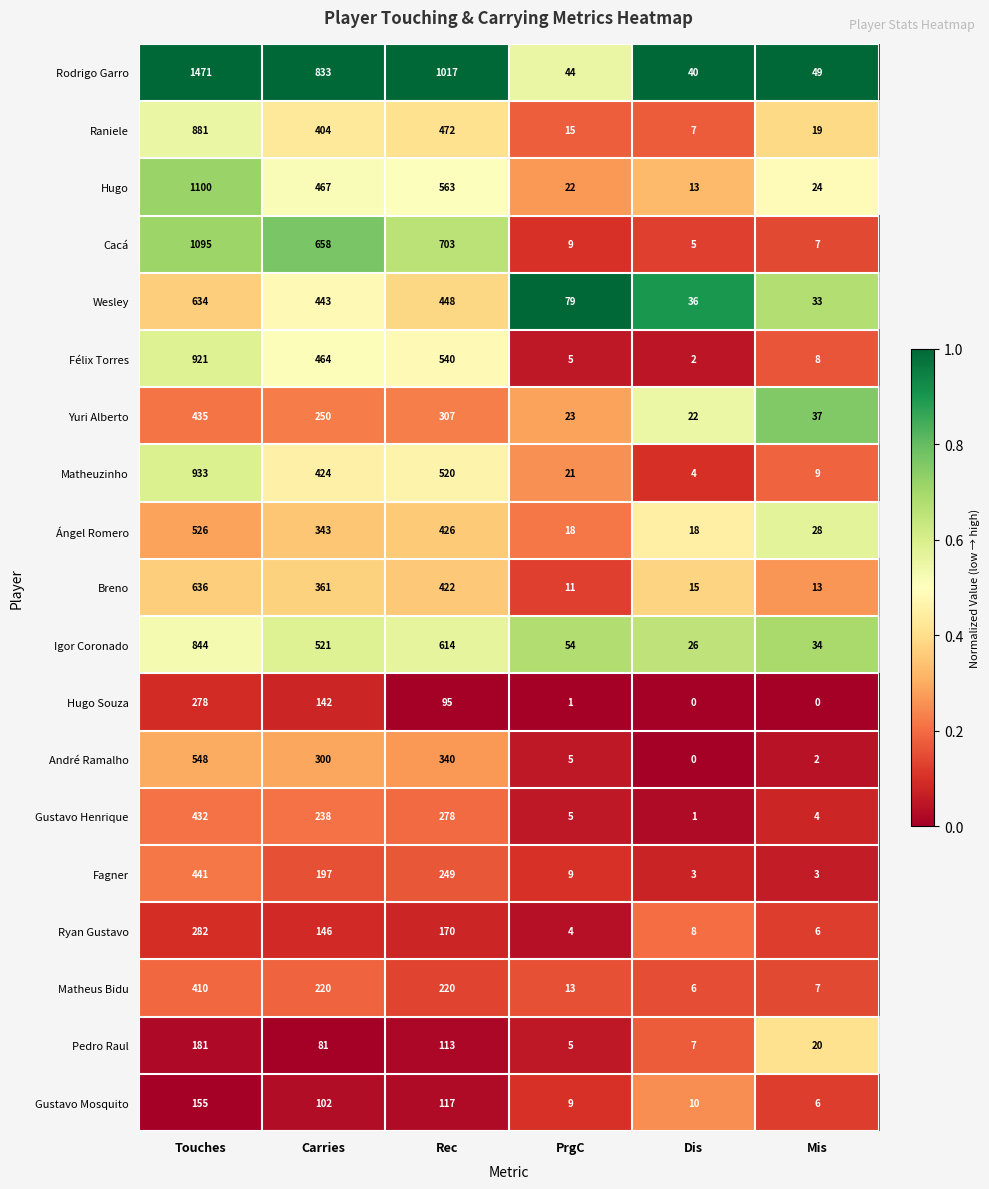

What is the approximate value of Rodrigo Garro at Touches, to the nearest 10?

1470